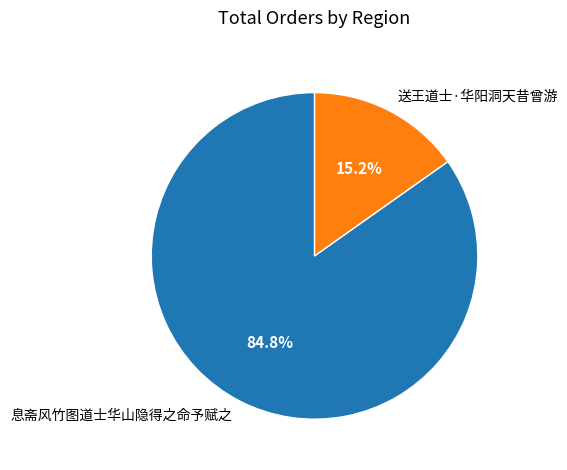

To the nearest percent, what portion does 送王道士·华阳洞天昔曾游 represent?

15%